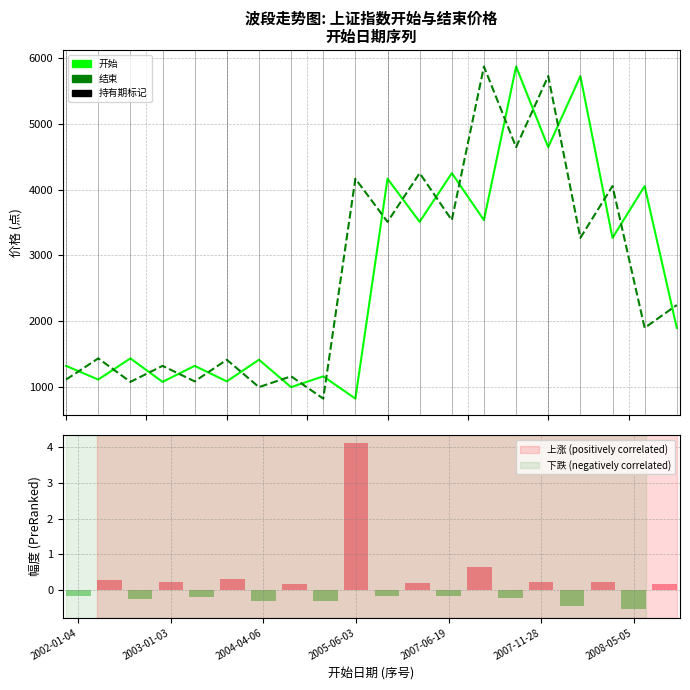

How many values in the 开始 series are below 1895?

10